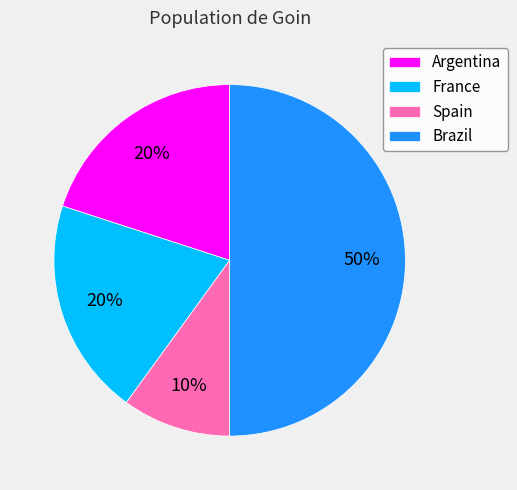

Between Spain and Brazil, which is larger?

Brazil